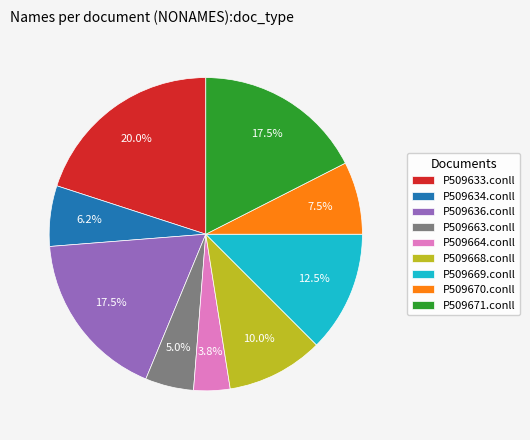

Does P509663.conll account for over 50% of the chart?

No